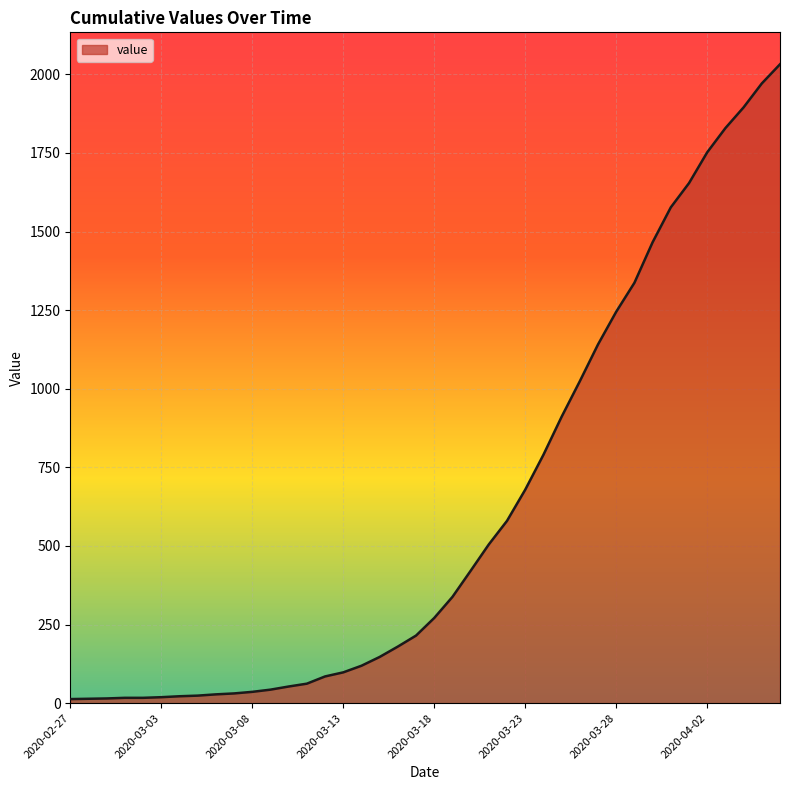

What is the difference between the maximum and minimum values?

2019